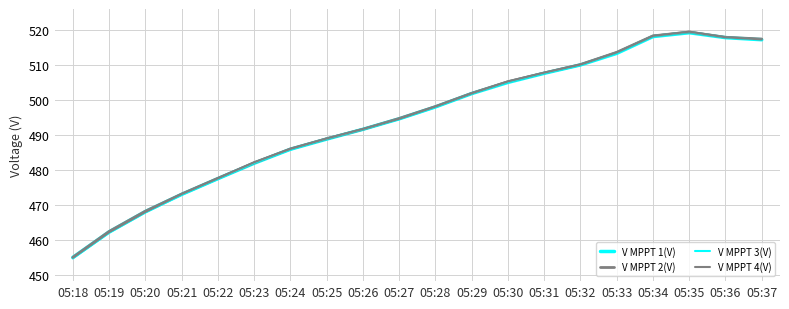

How many times do V MPPT 3(V) and V MPPT 1(V) cross each other?

4